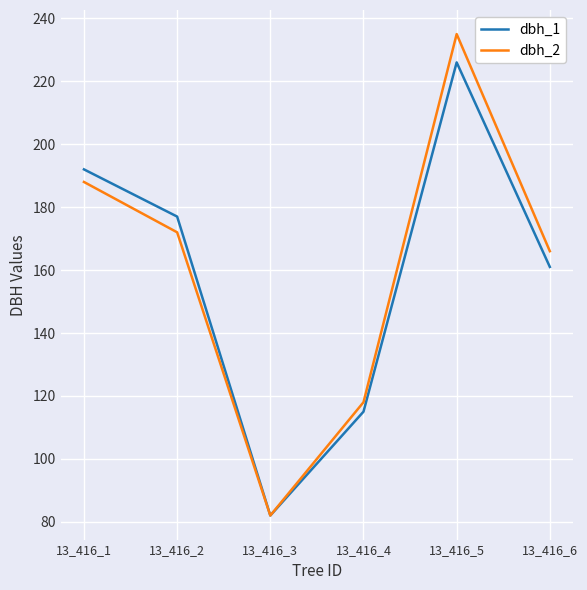

What is the difference between the highest and lowest values at 13_416_2?

5